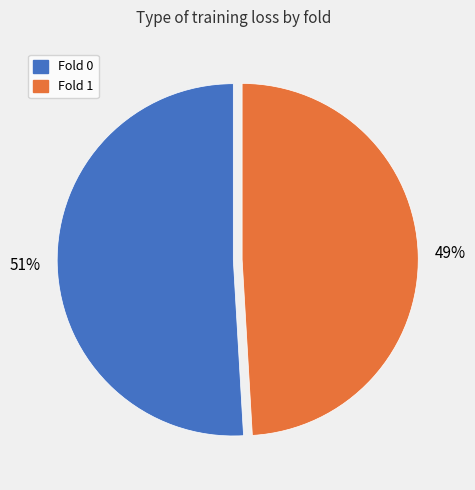

To the nearest percent, what is the average slice percentage?

50%